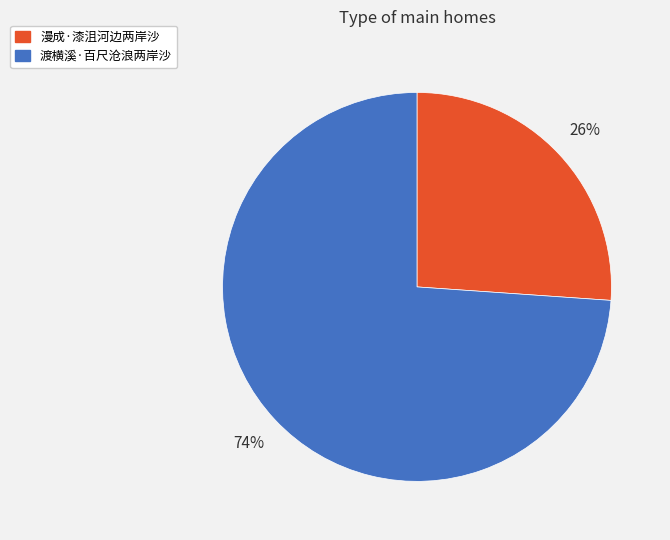

What is the smallest slice in the pie chart?

漫成·漆沮河边两岸沙